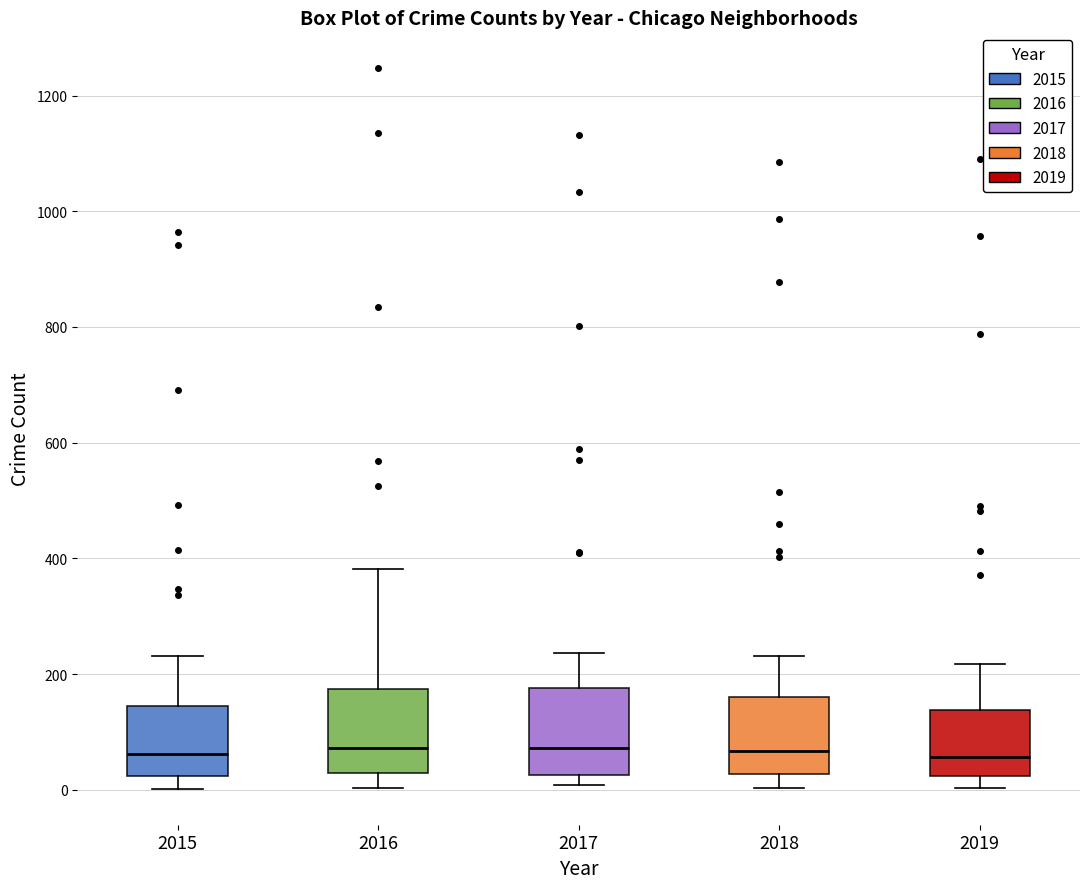

Reading left to right, transcribe this box plot: for each box, give where its median line is, the range the box spans, and where its two whiskers end, as read against the y-axis. The values are not printed on the chart, so give them approximately, as read against the axis.

2015: median 60, box 20 to 140, whiskers 0 to 240
2016: median 80, box 20 to 180, whiskers 0 to 380
2017: median 80, box 20 to 180, whiskers 0 to 240
2018: median 60, box 20 to 160, whiskers 0 to 240
2019: median 60, box 20 to 140, whiskers 0 to 220